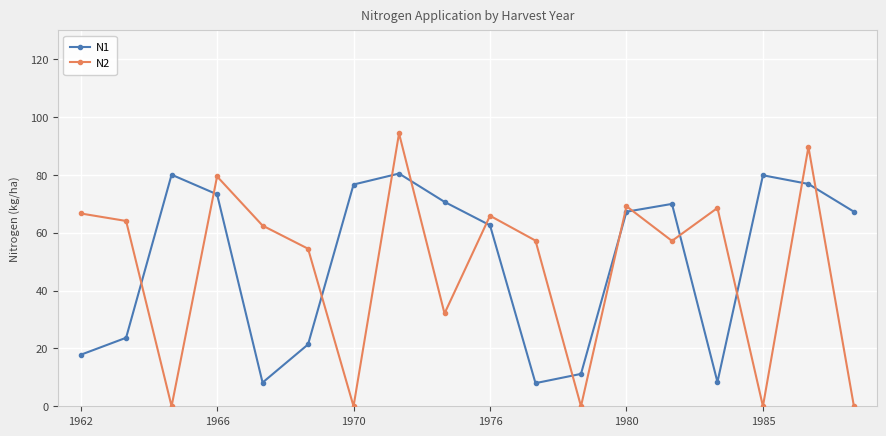

In N2, how many points are lower than both neighbors (excluding endpoints)?

6